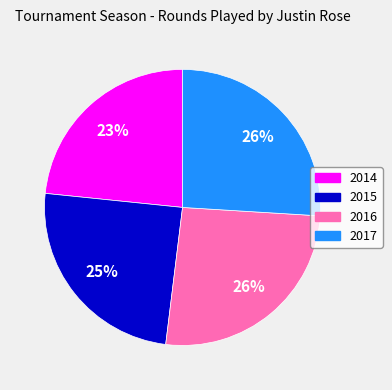

Count the number of slices in the pie.

4